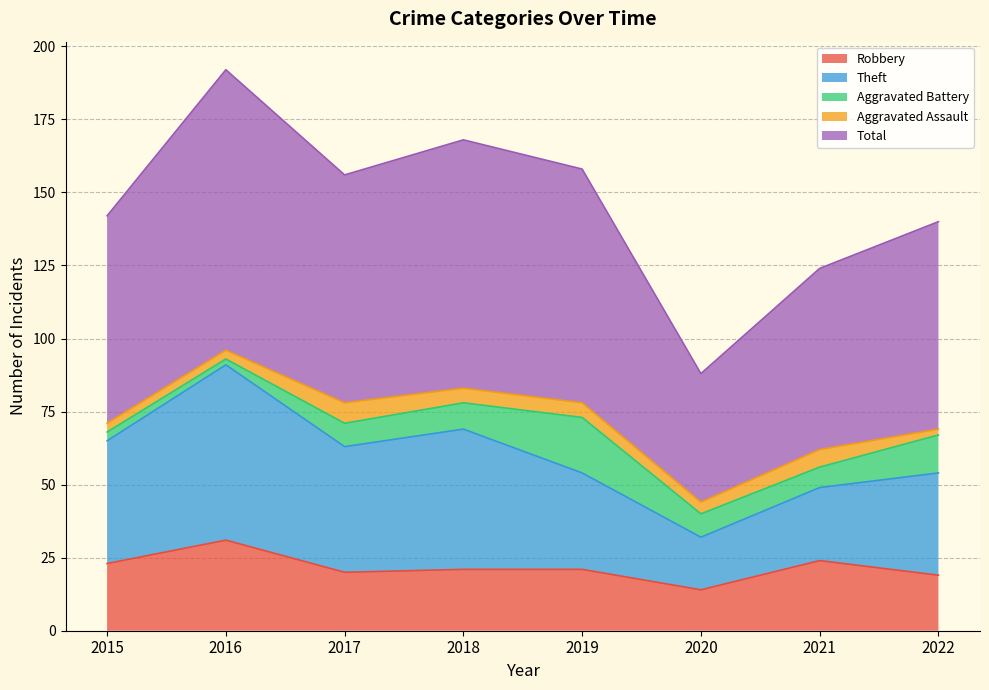

At how many categories does at least one series exceed 30?

8